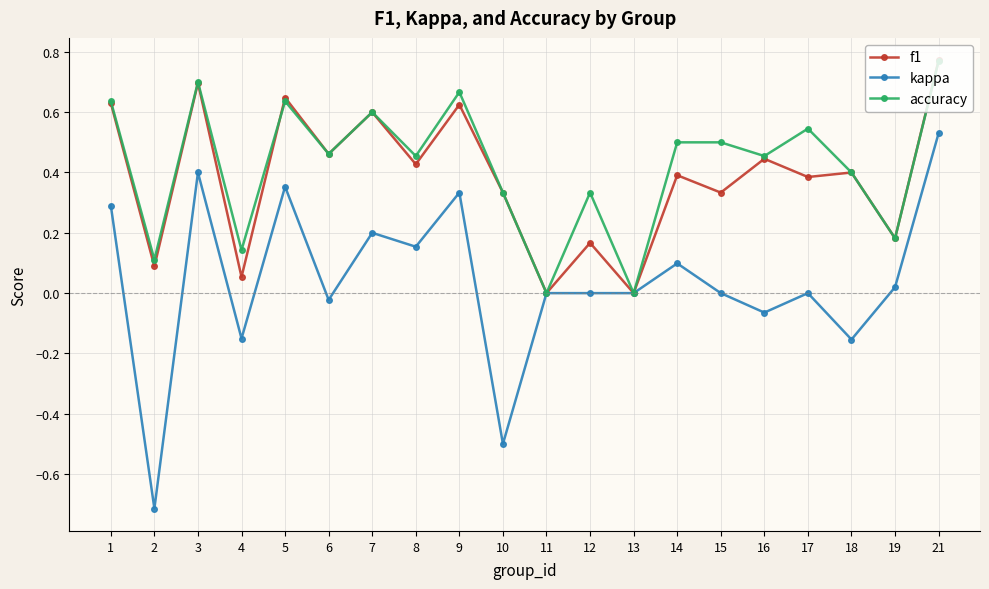

What is the minimum value shown in the chart?

-0.7